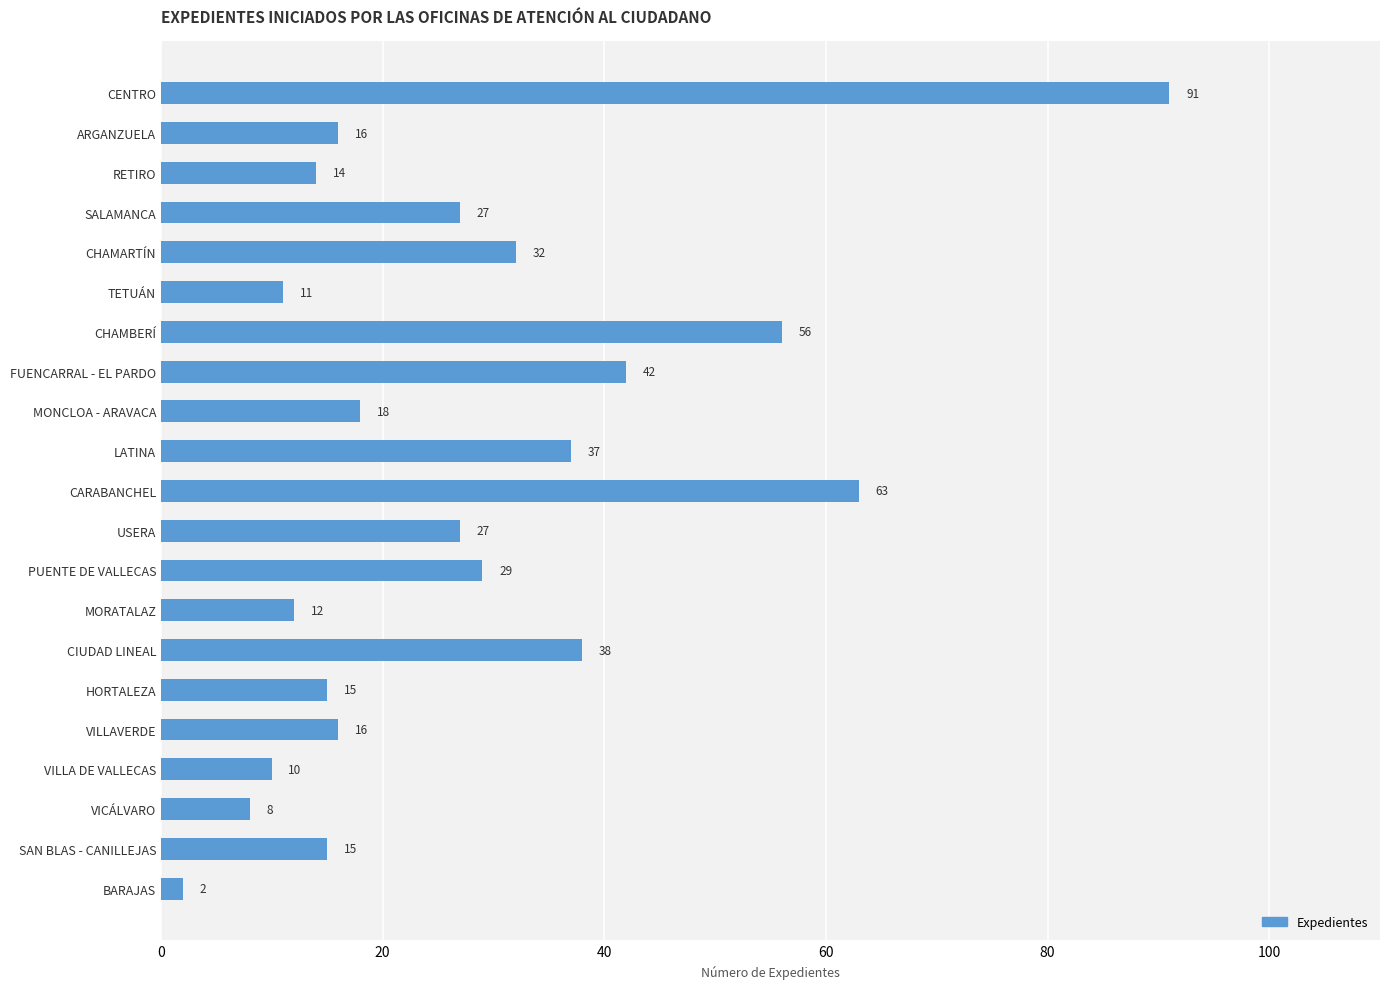

What is the difference between the second highest and minimum values?

61